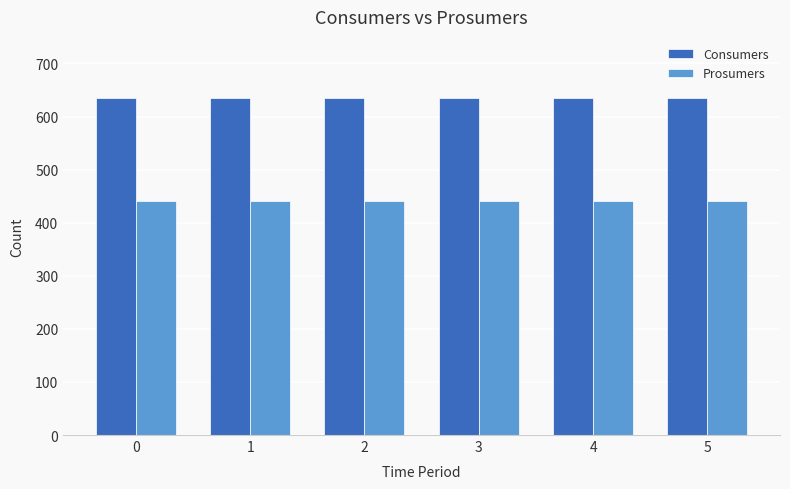

At 0, list the series in order from smallest to largest.

Prosumers, Consumers